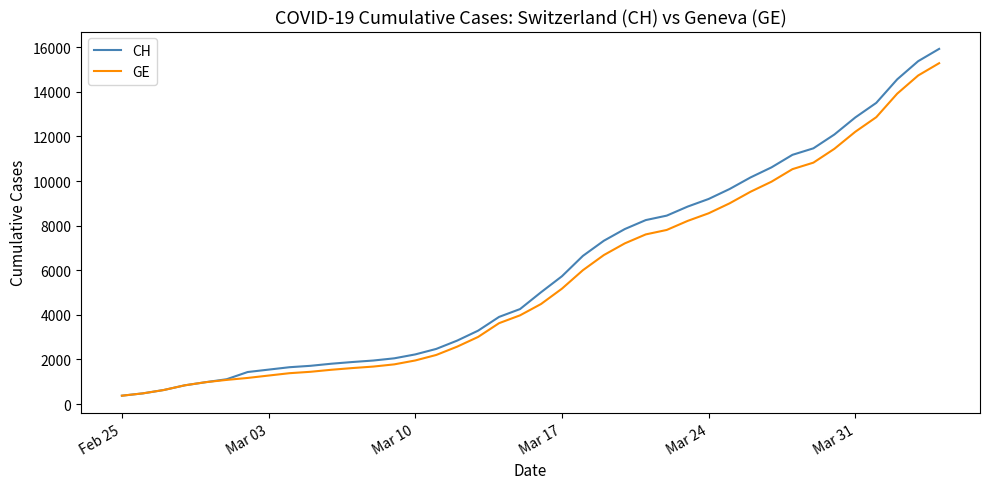

Which series has the largest range (max minus min)?

CH